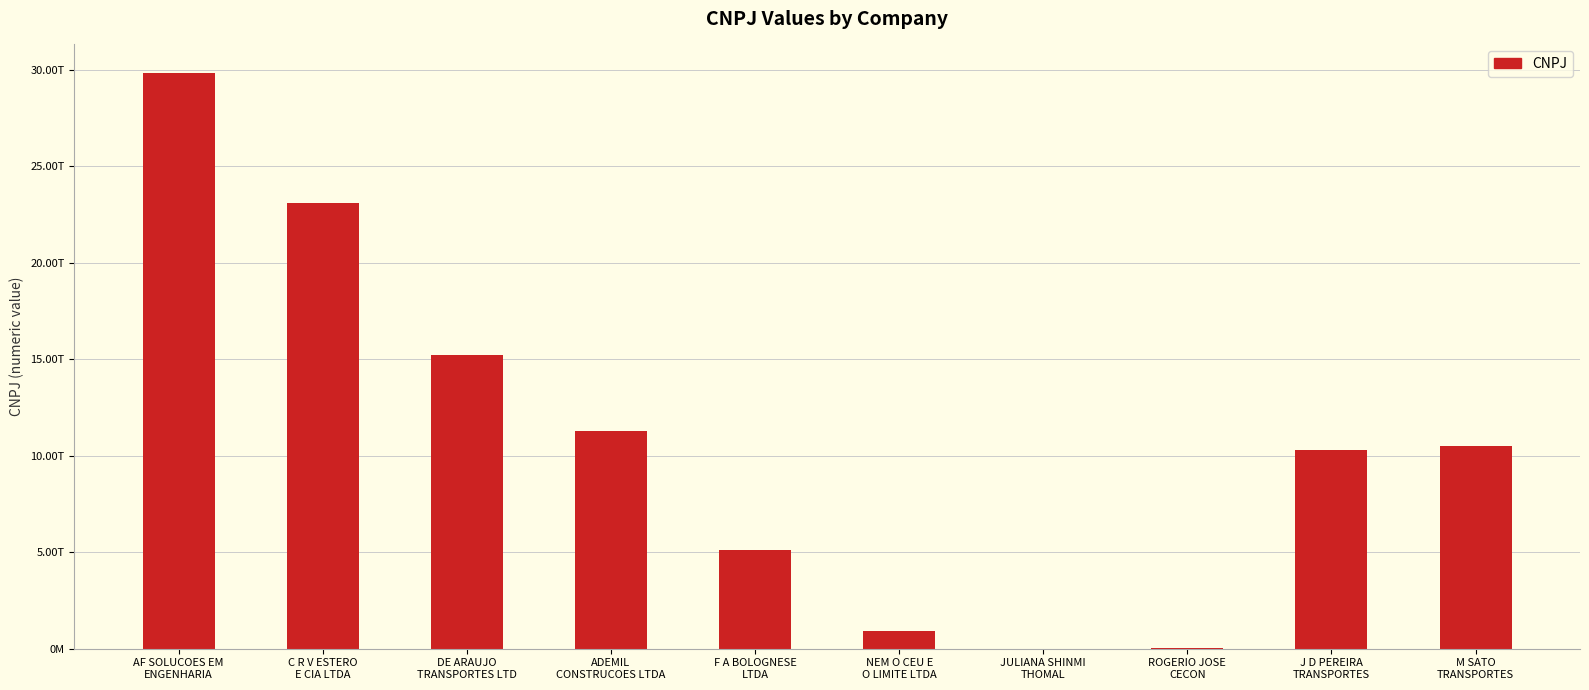

Are the bars horizontal?

No